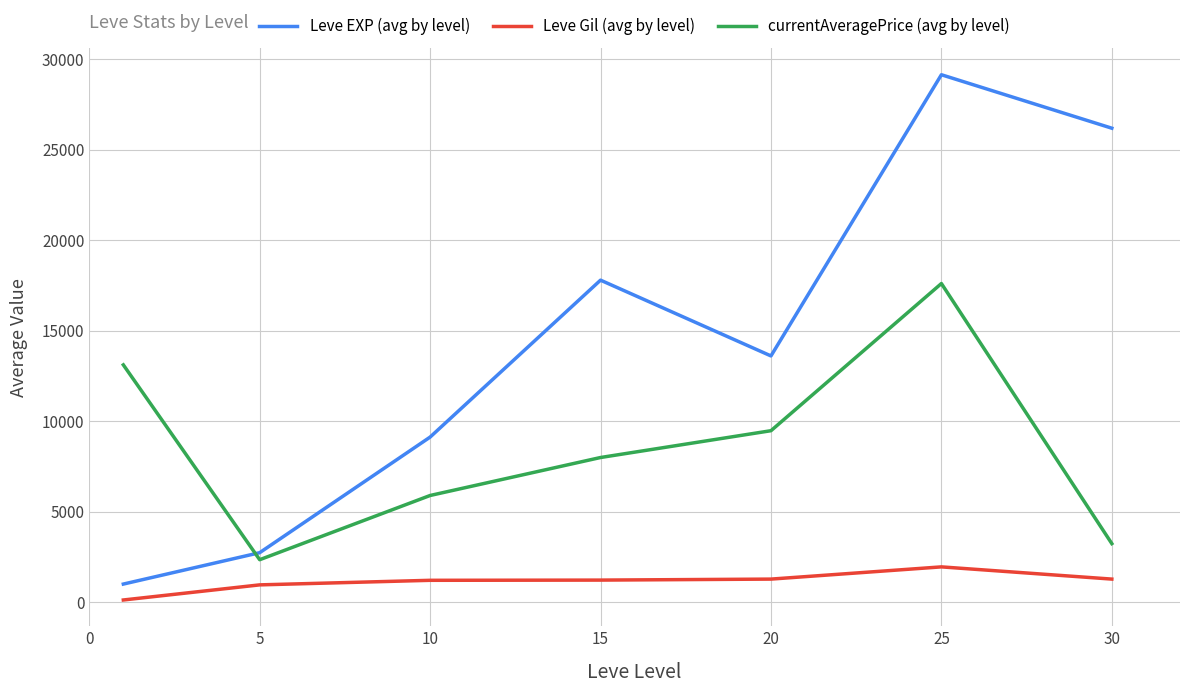

Which series has the widest spread of values?

Leve EXP (avg by level)